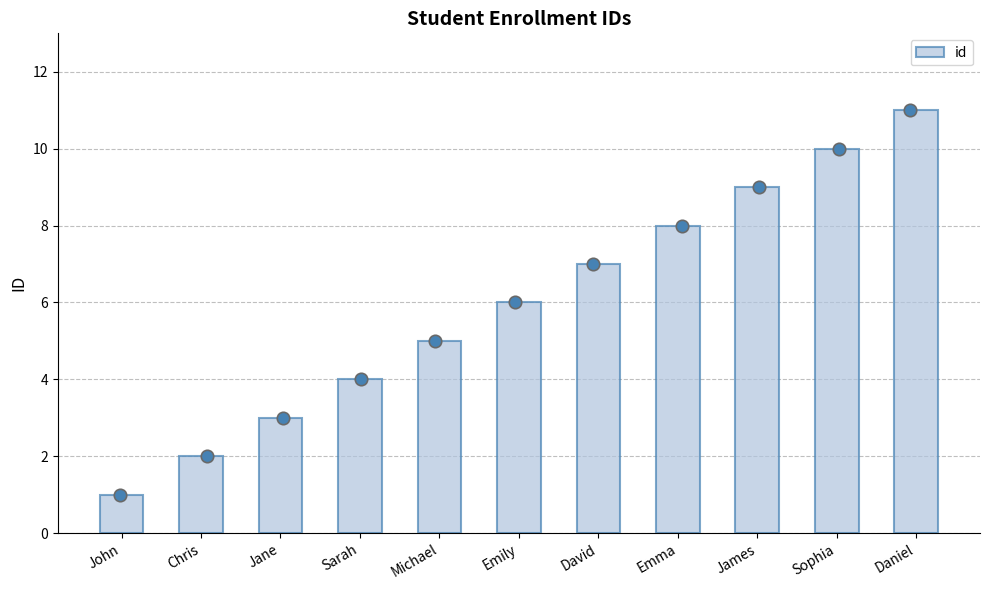

What is the change in value from Jane to Sarah?

+1